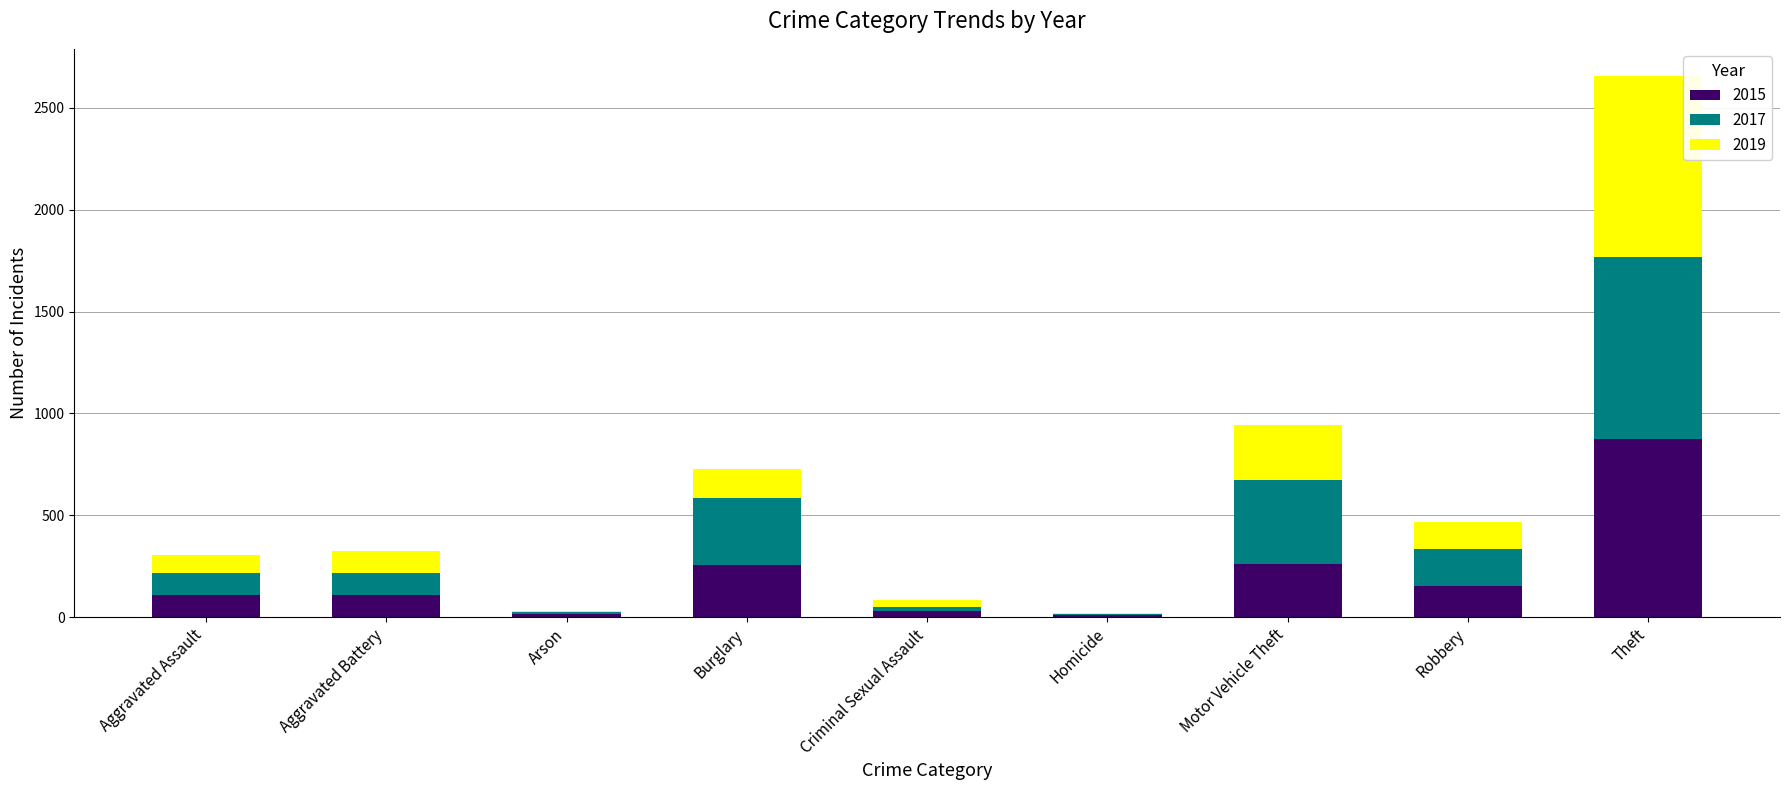

At which category is the sum across all series the highest?

Theft